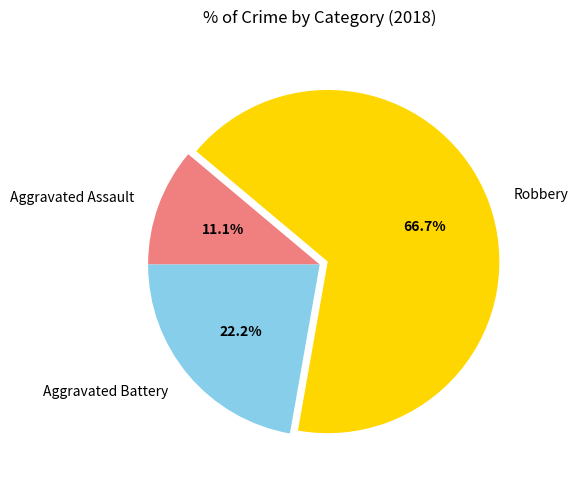

To the nearest percent, what portion does Robbery represent?

67%